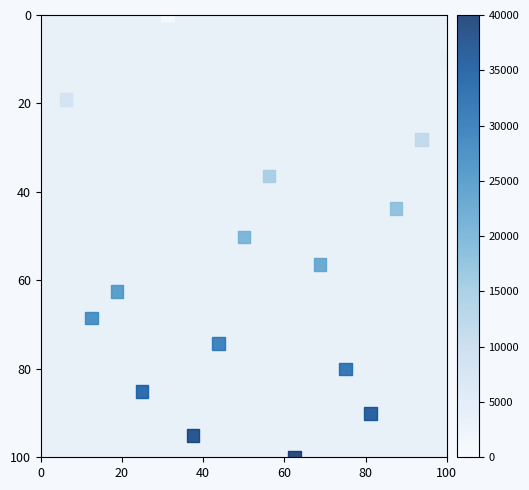

What is the range of X values (max minus min)?

93.8